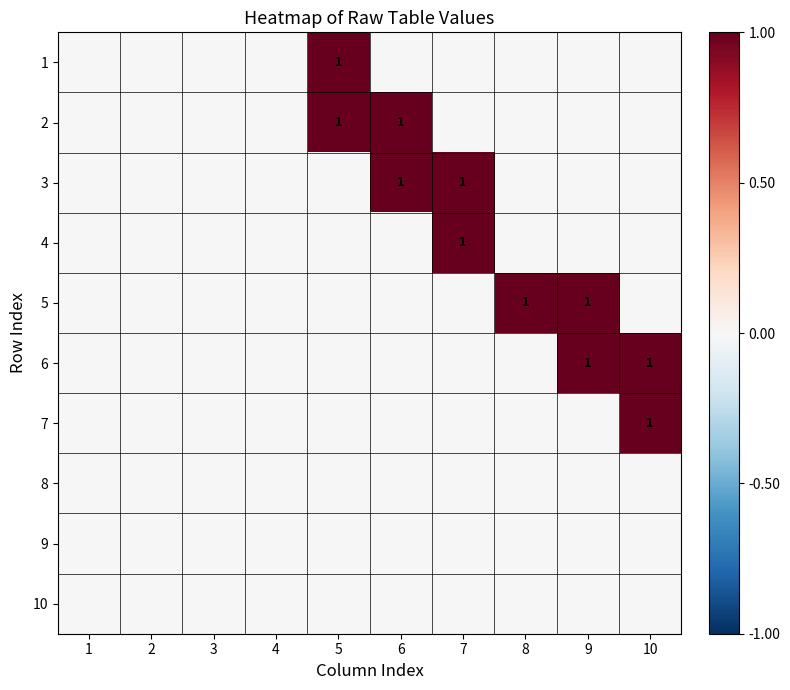

Which has a higher value, 6 or 3?

6